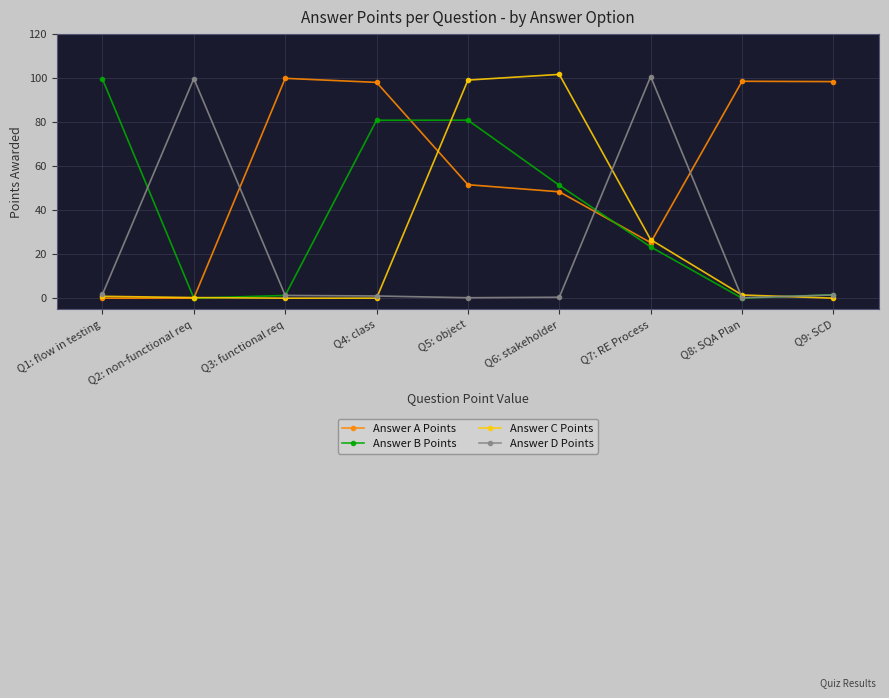

Is this an area chart (filled region under the line)?

No